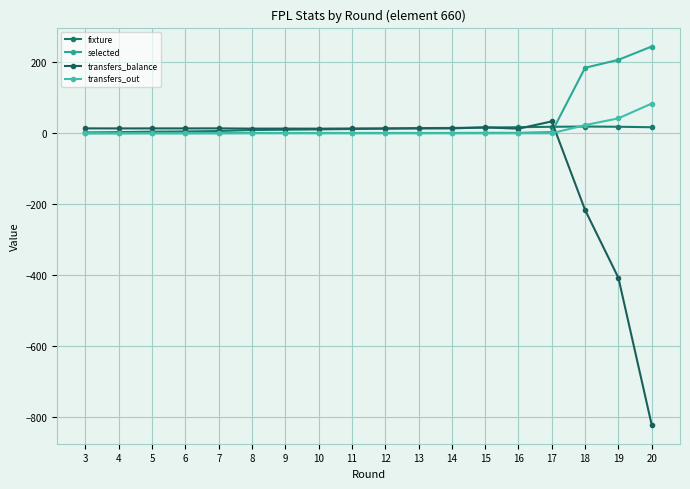

True or false: selected has a value of 297.4 at 17.

False